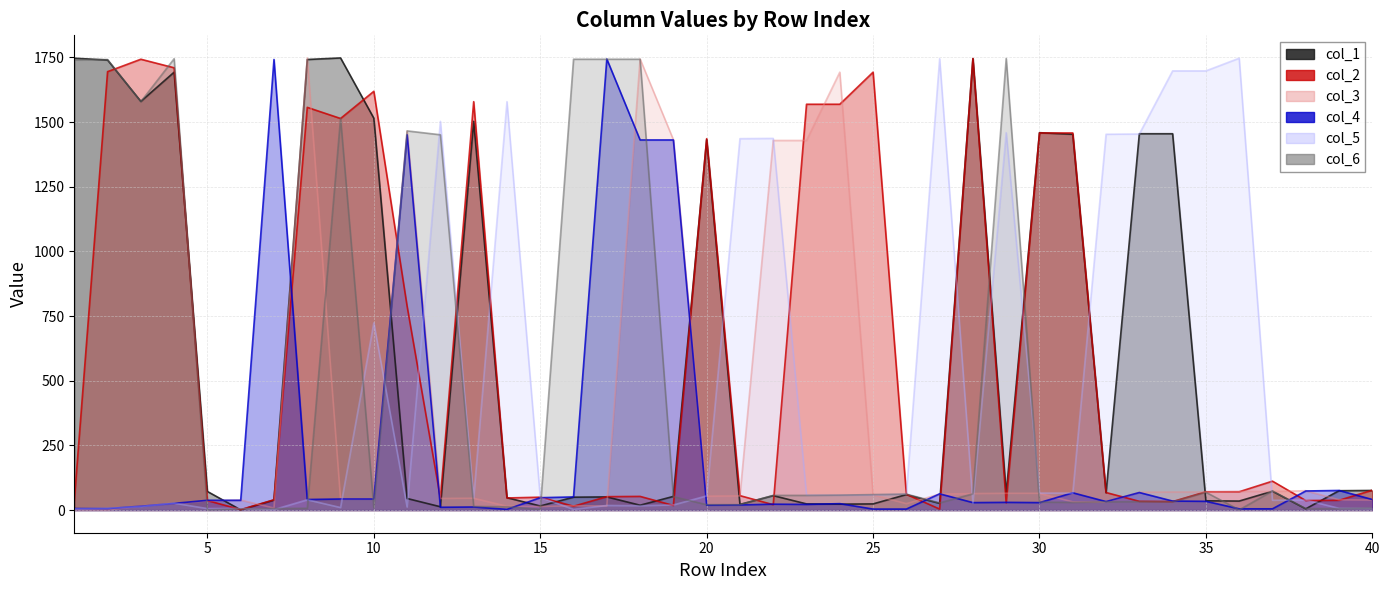

Between which two adjacent categories do col_1 and col_5 first intersect?

5 and 6